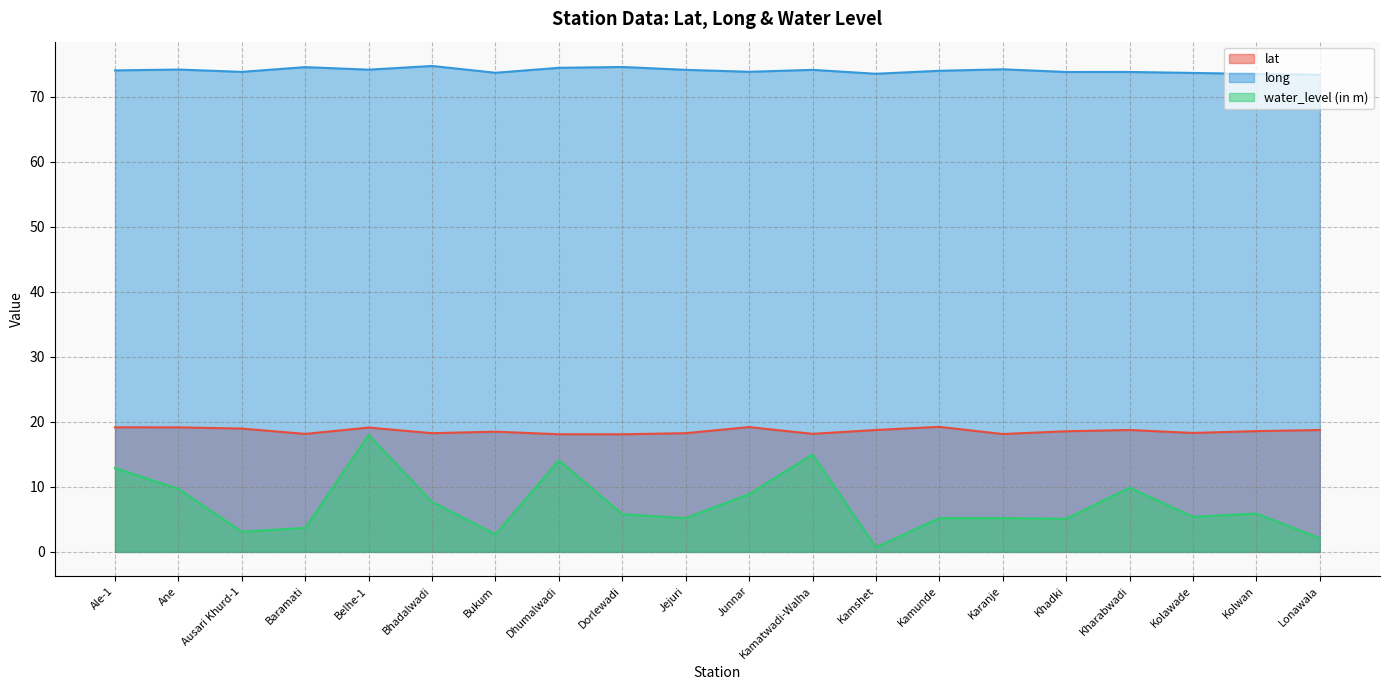

What is the value of the lat point at the 15th from the left?

18.1